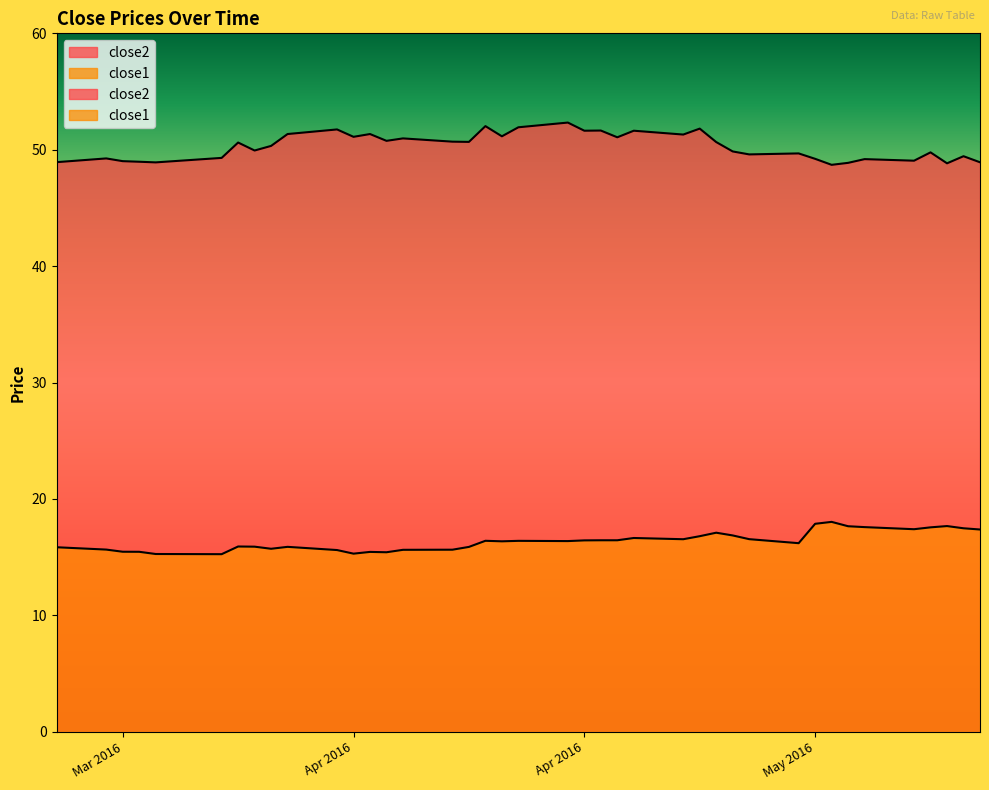

True or false: close2 and close1 intersect in this chart.

False